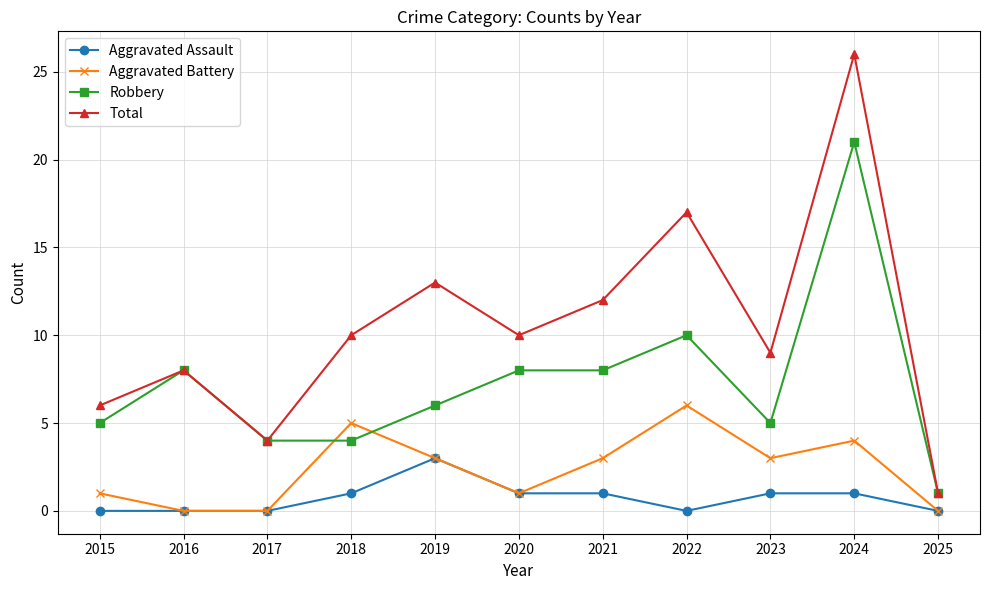

Reading left to right, what are all the values shown in this chart?

Aggravated Assault: 2015=0	2016=0	2017=0	2018=1	2019=3	2020=1	2021=1	2022=0	2023=1	2024=1	2025=0
Aggravated Battery: 2015=1	2016=0	2017=0	2018=5	2019=3	2020=1	2021=3	2022=6	2023=3	2024=4	2025=0
Robbery: 2015=5	2016=8	2017=4	2018=4	2019=6	2020=8	2021=8	2022=10	2023=5	2024=21	2025=1
Total: 2015=6	2016=8	2017=4	2018=10	2019=13	2020=10	2021=12	2022=17	2023=9	2024=26	2025=1